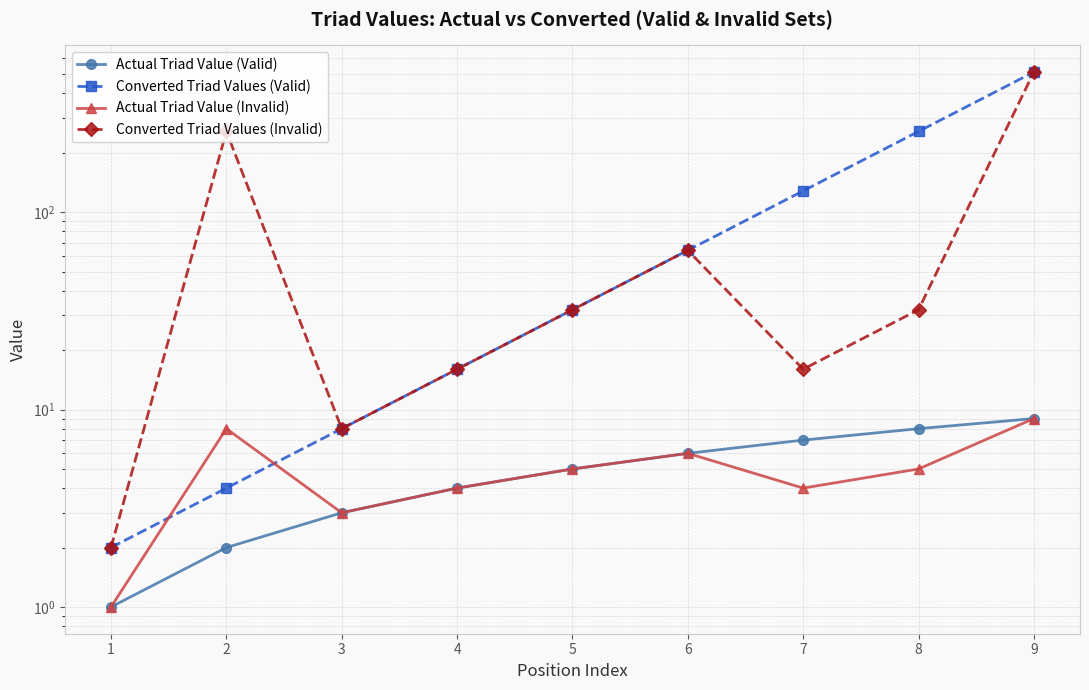

What is the spread (max minus min) of values at 1?

1